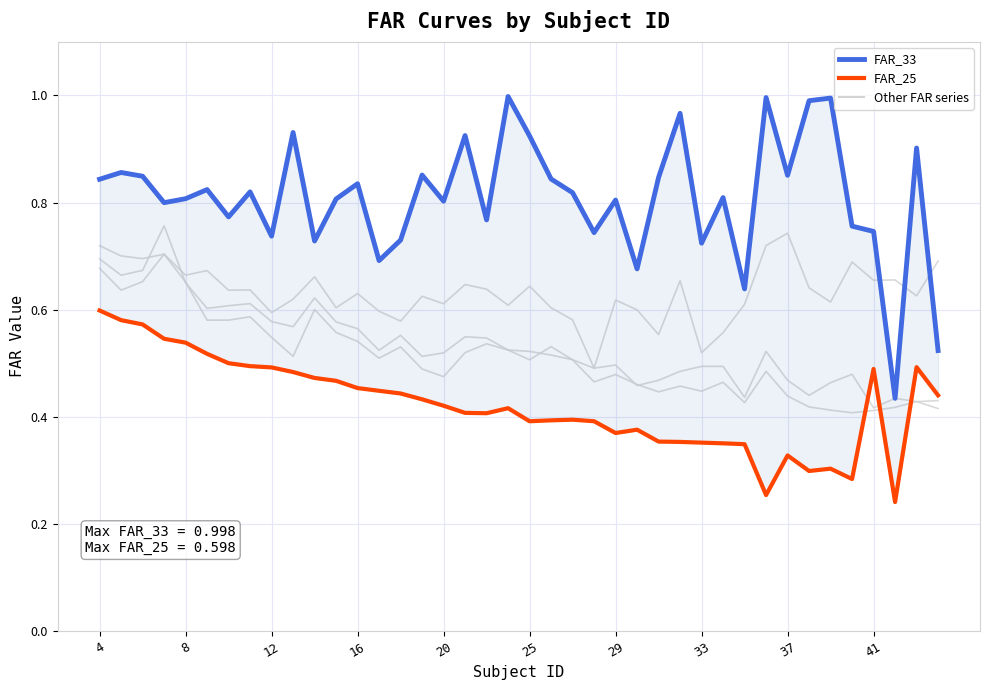

How many times do FAR_25 and FAR_41 cross each other?

3